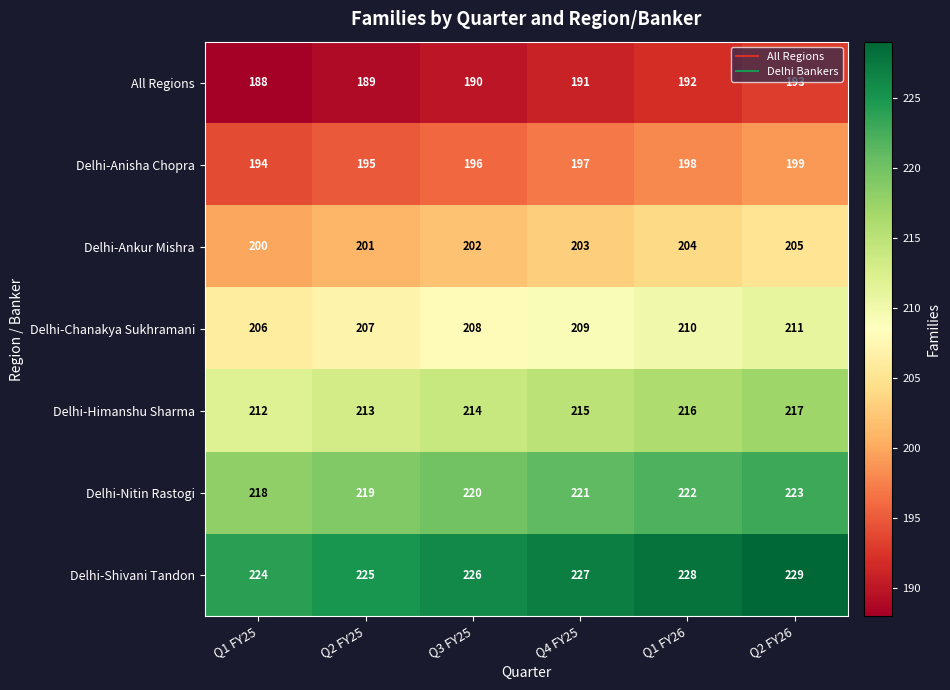

Which series has the largest total across all categories?

Delhi-Shivani Tandon